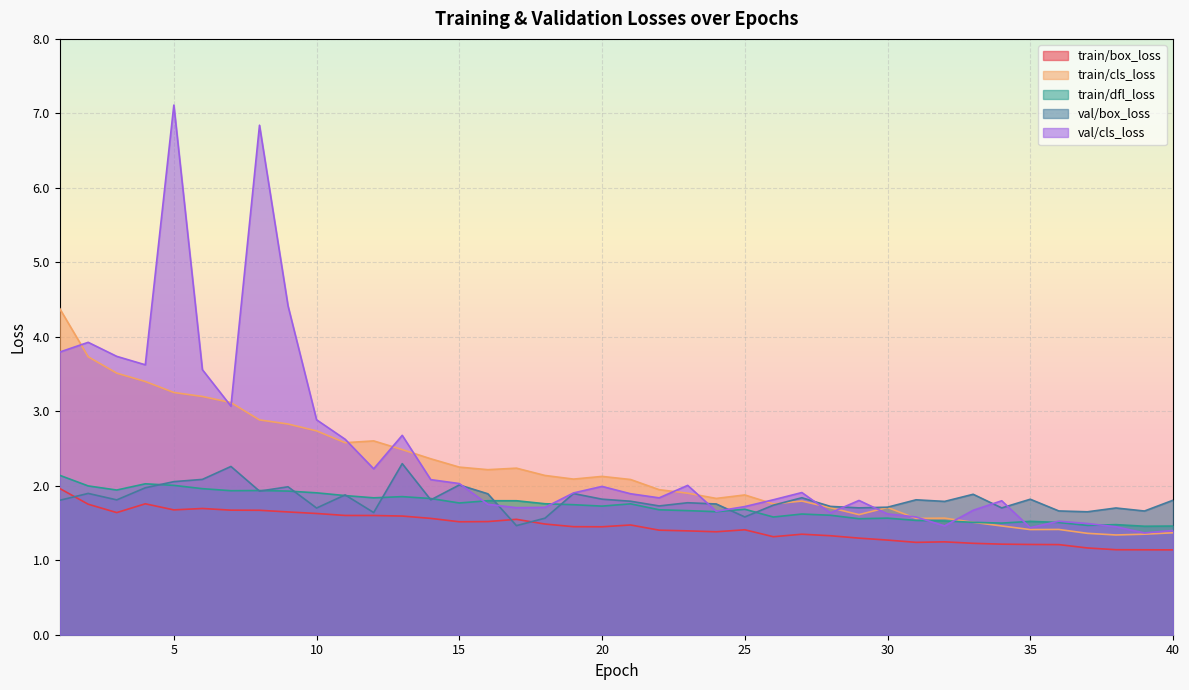

Which series has the largest total across all categories?

val/cls_loss